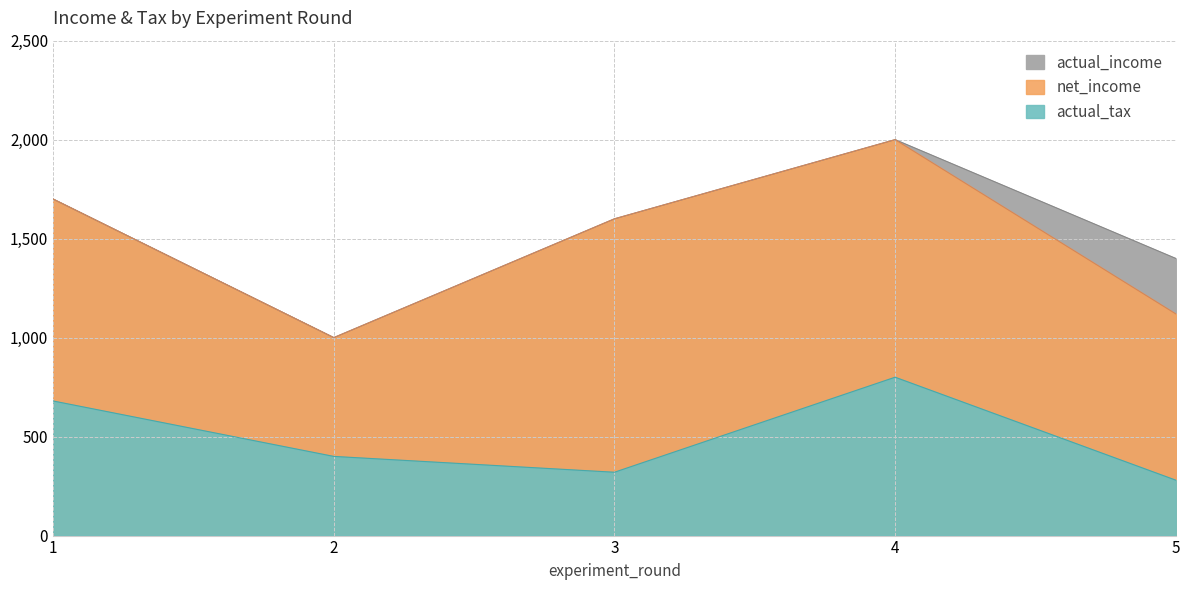

At how many categories does at least one series exceed 1907?

1